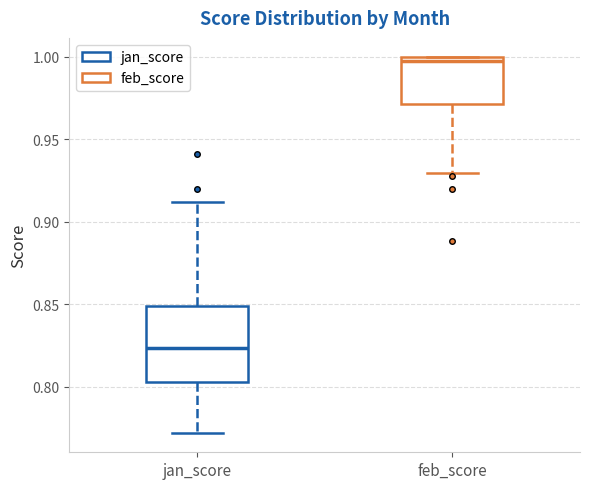

Reading left to right, transcribe this box plot: for each box, give where its median line is, the range the box spans, and where its two whiskers end, as read against the y-axis. The values are not printed on the chart, so give them approximately, as read against the axis.

jan_score: median 0.825, box 0.805 to 0.850, whiskers 0.770 to 0.910
feb_score: median 0.995, box 0.970 to 1.000, whiskers 0.930 to 1.000